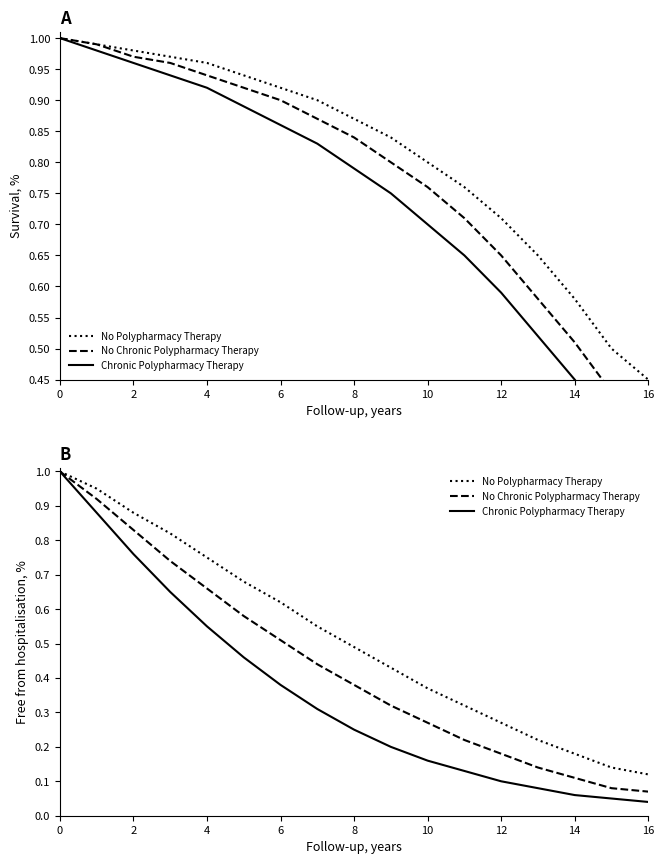

What is the sum of all No Polypharmacy Therapy values?

8.8